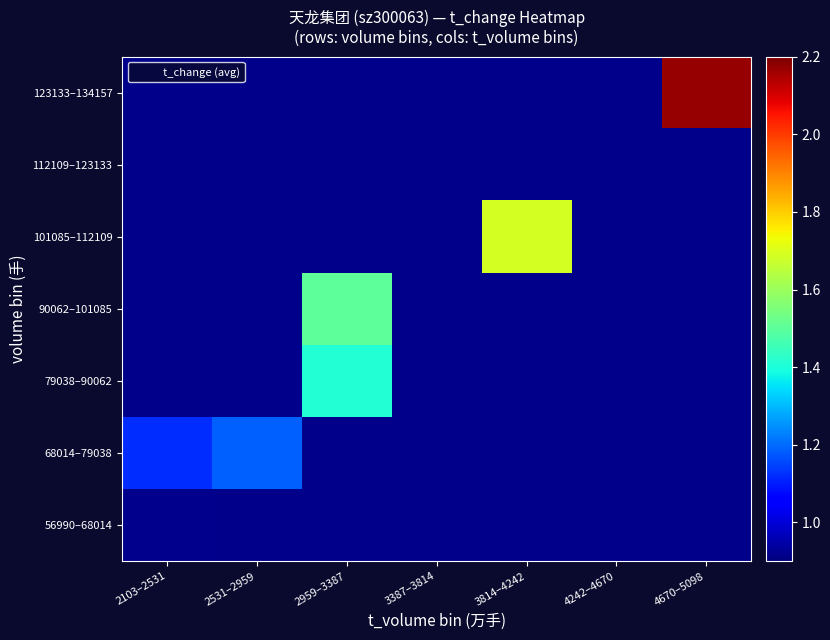

At 4242–4670, list the series in order from smallest to largest.

56990–68014, 68014–79038, 79038–90062, 90062–101085, 101085–112109, 112109–123133, 123133–134157